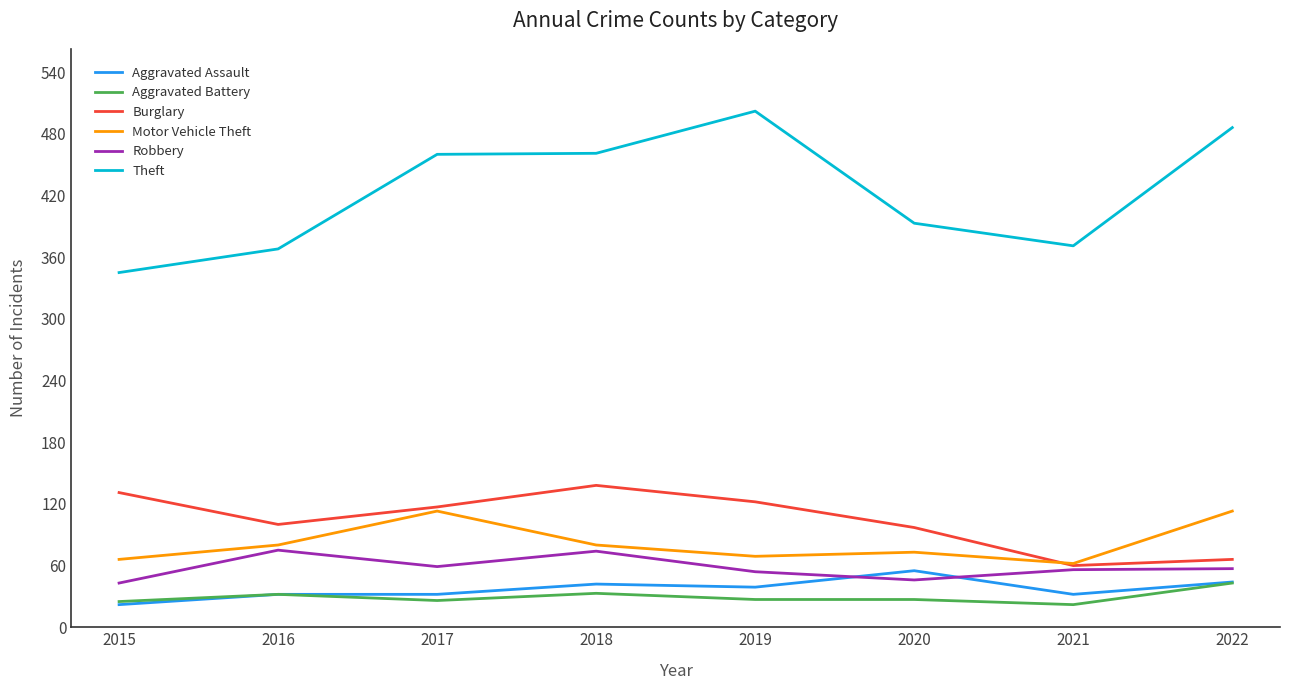

Read the Robbery value at 2018.

74